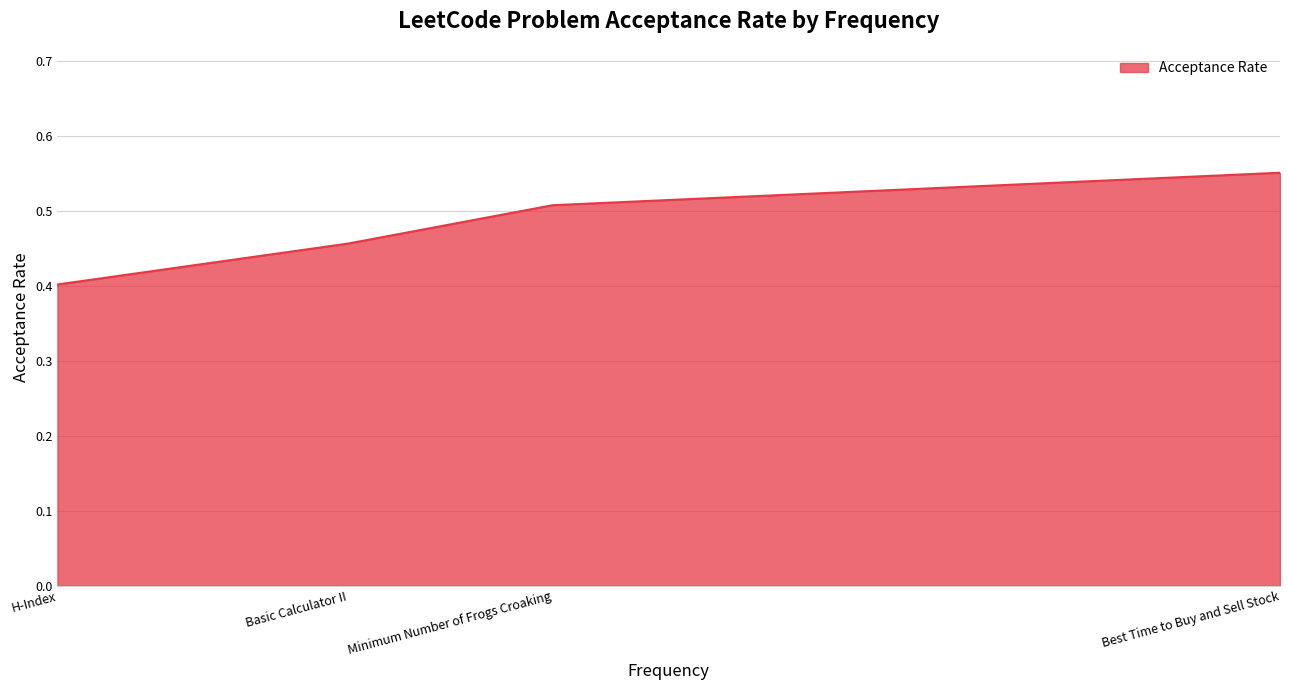

What is the difference between the second highest and minimum values?

0.1